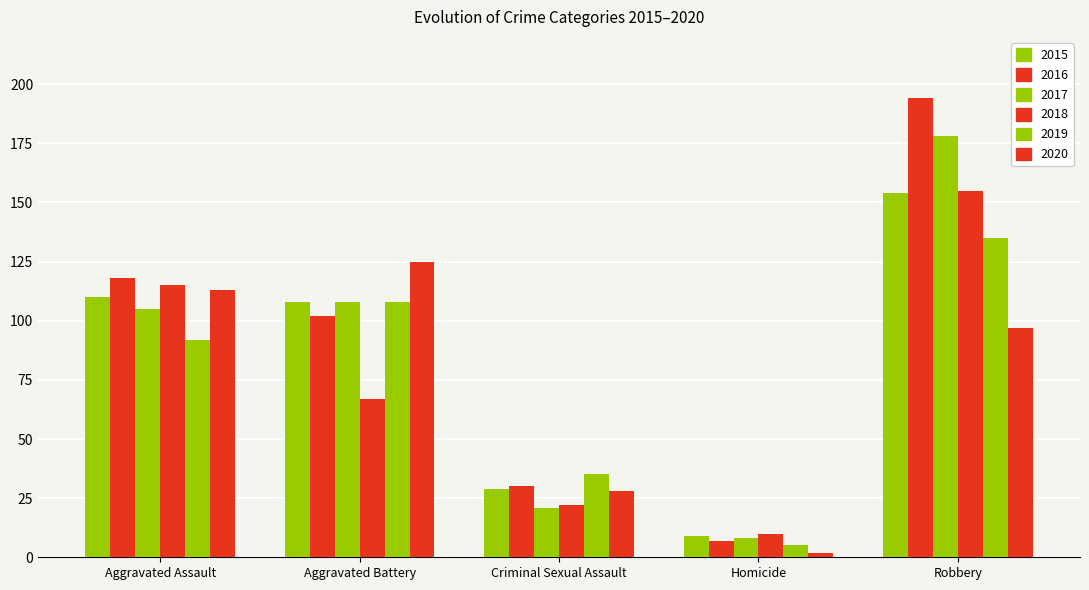

How many bars are there in each group?

6